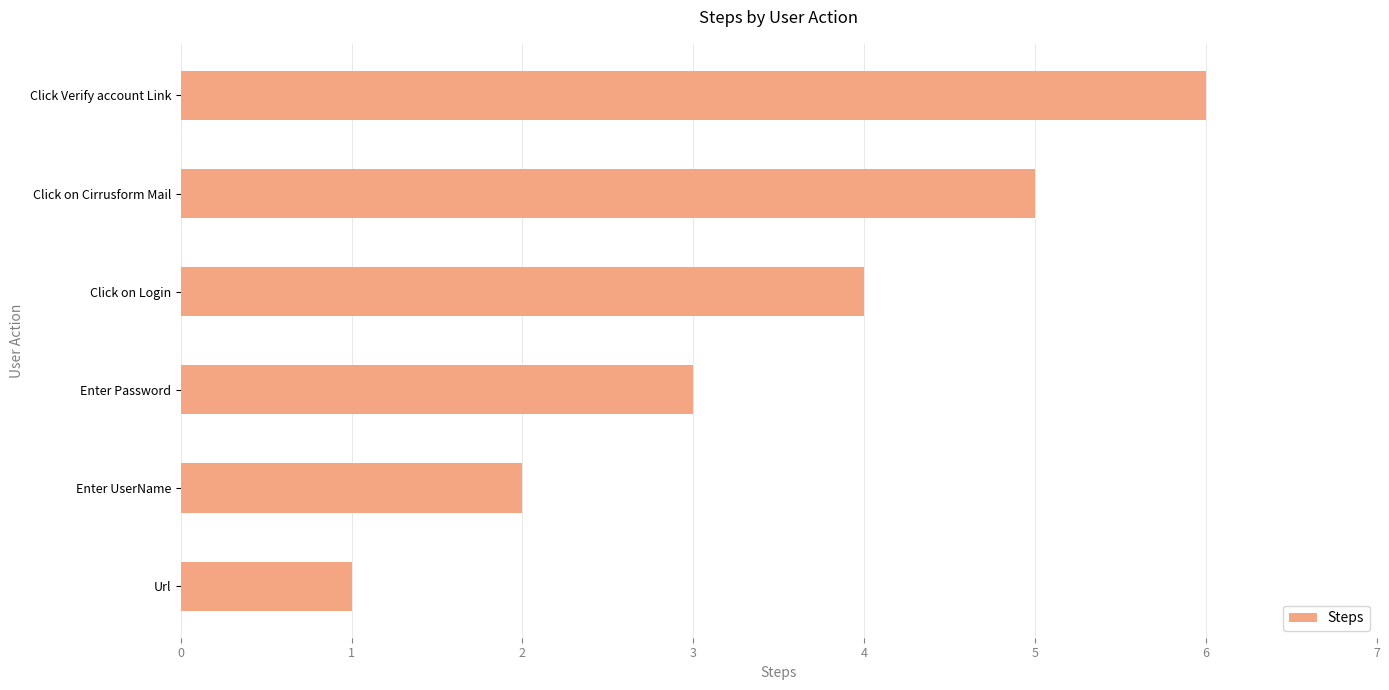

True or false: the data shows 4 at Click on Login.

True